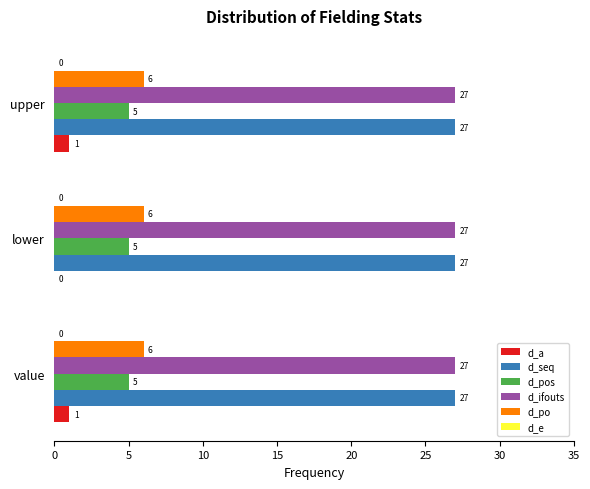

Count the number of data series in this chart.

5